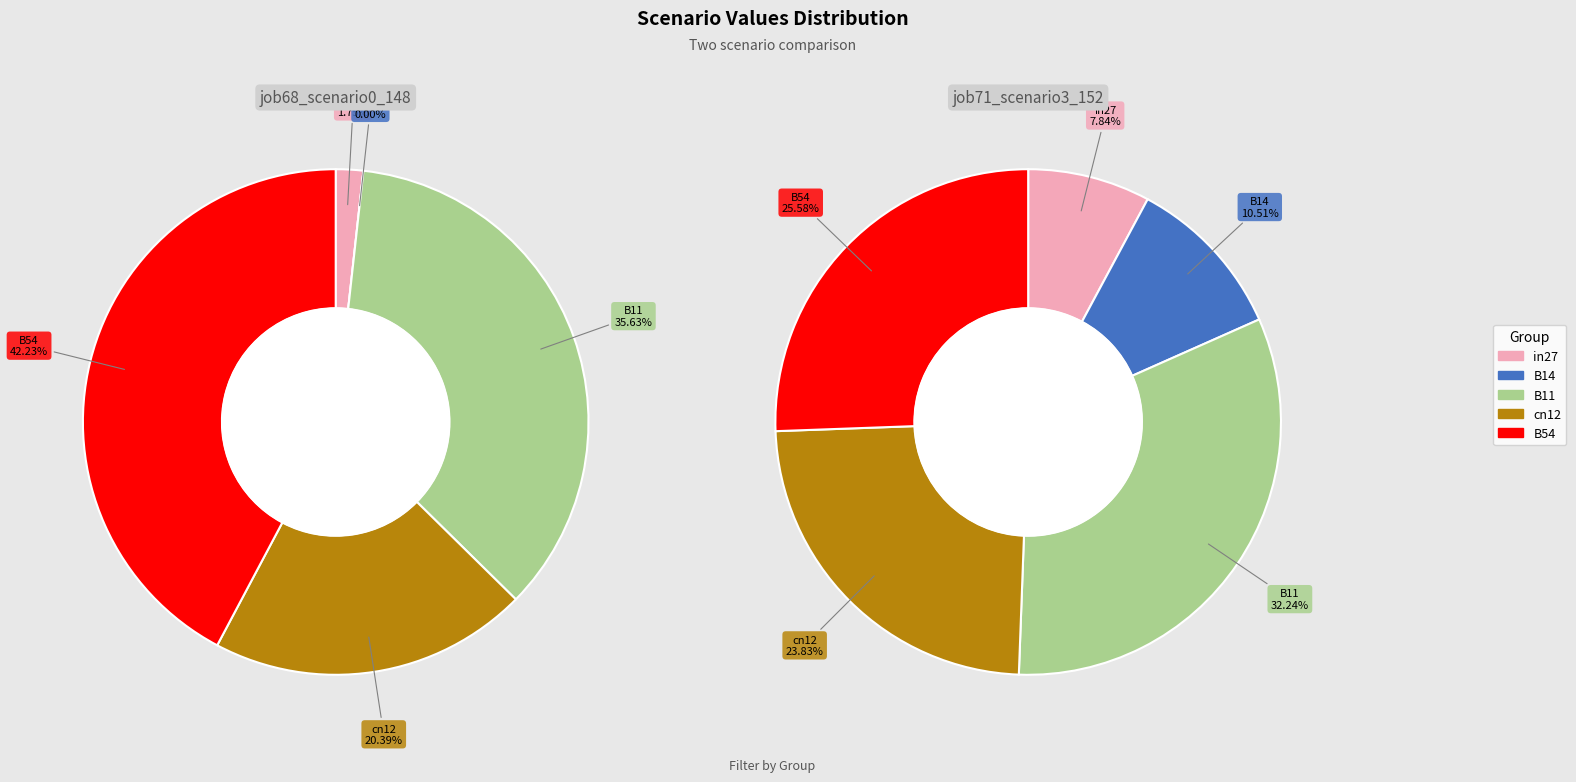

To the nearest percent, what is the combined percentage of cn12 and in27?

32%